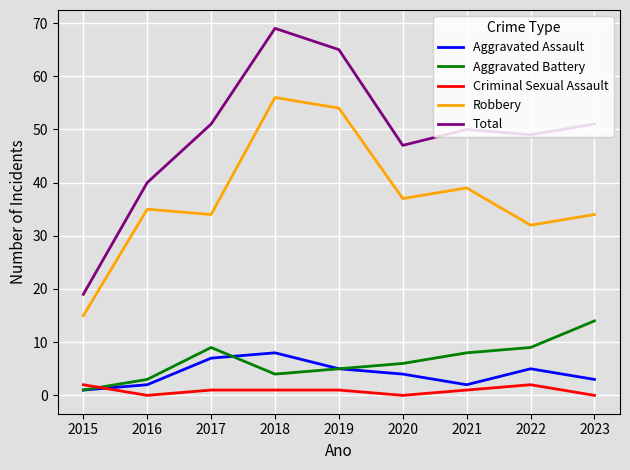

What is the lowest value of the Total series?

19